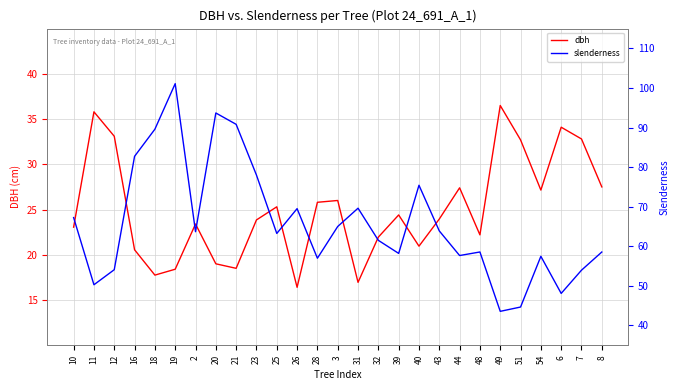

At how many categories does at least one series exceed 51?

23